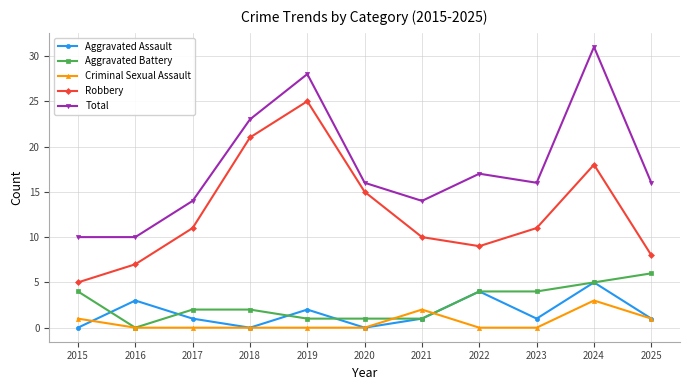

True or false: Total and Aggravated Battery intersect in this chart.

False